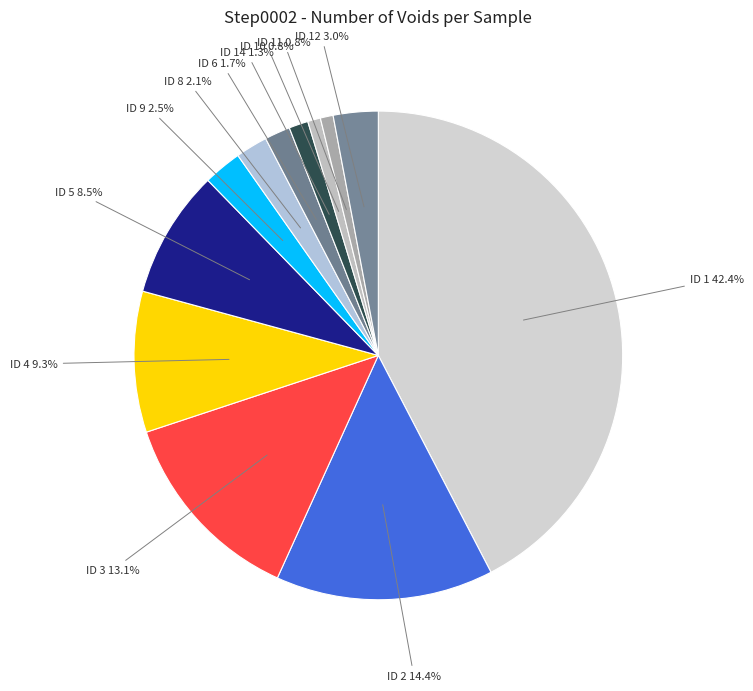

What is the largest slice in the pie chart?

ID 1 42.4%